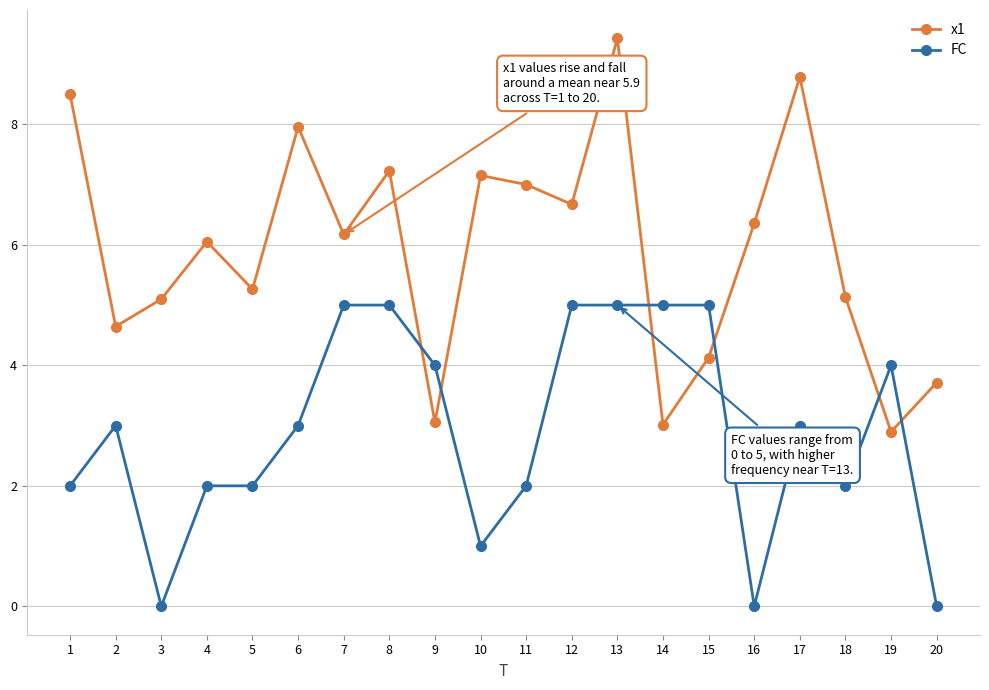

What is the difference between the FC values at 8 and 5?

3.0